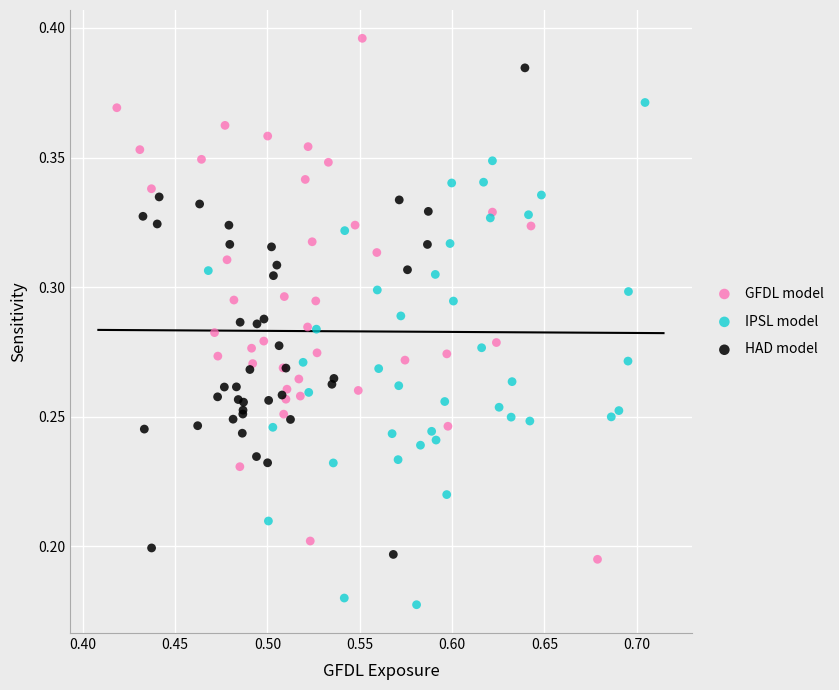

Which series reaches the maximum Y coordinate?

GFDL model